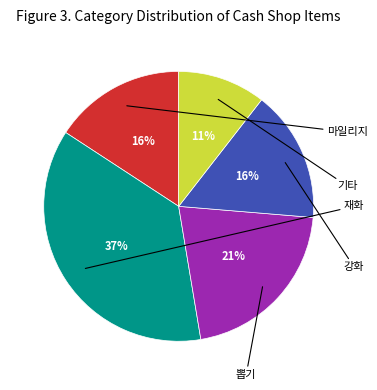

Is there any slice that represents more than half of the pie?

No